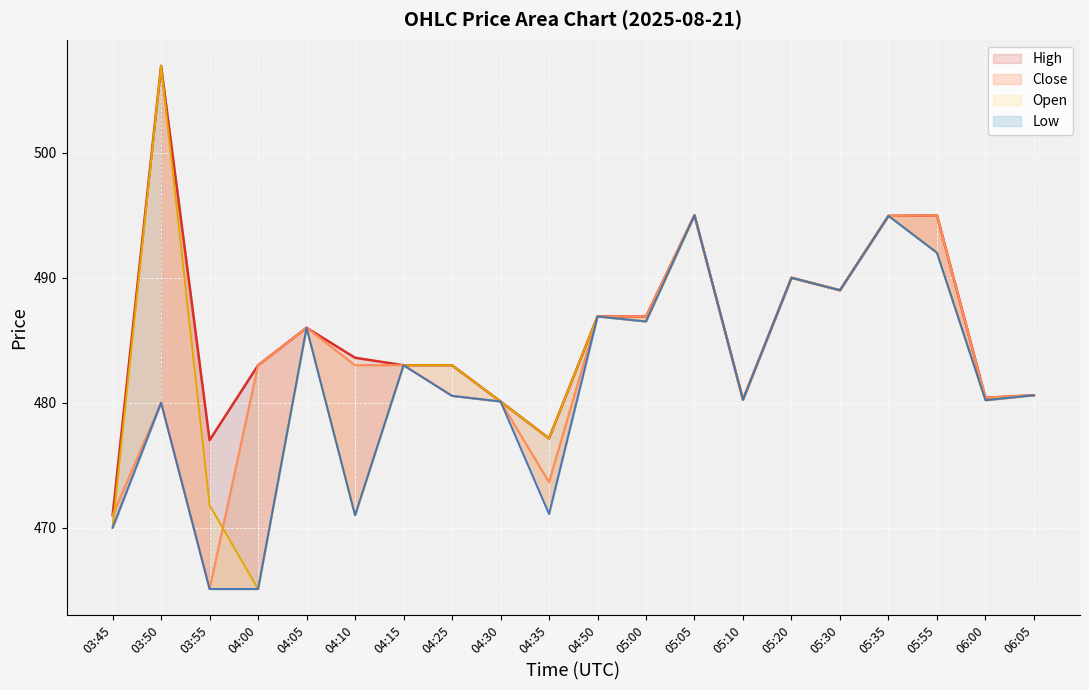

Which label corresponds to the largest value in the chart?

03:50